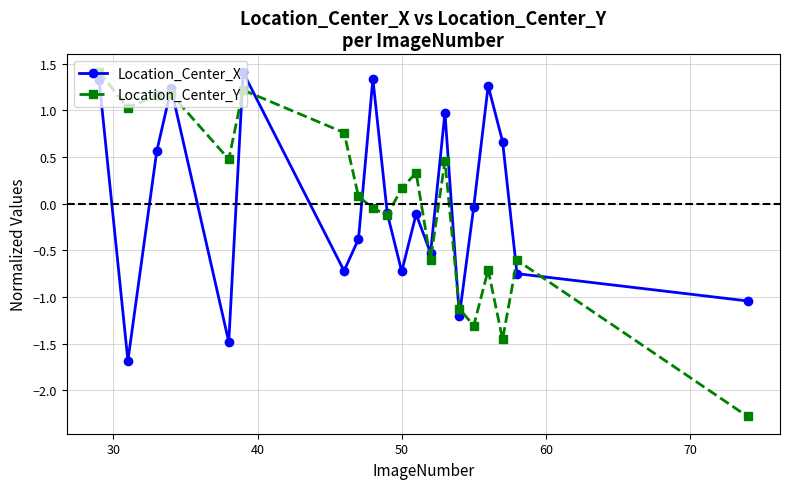

Which series has the largest range (max minus min)?

Location_Center_Y